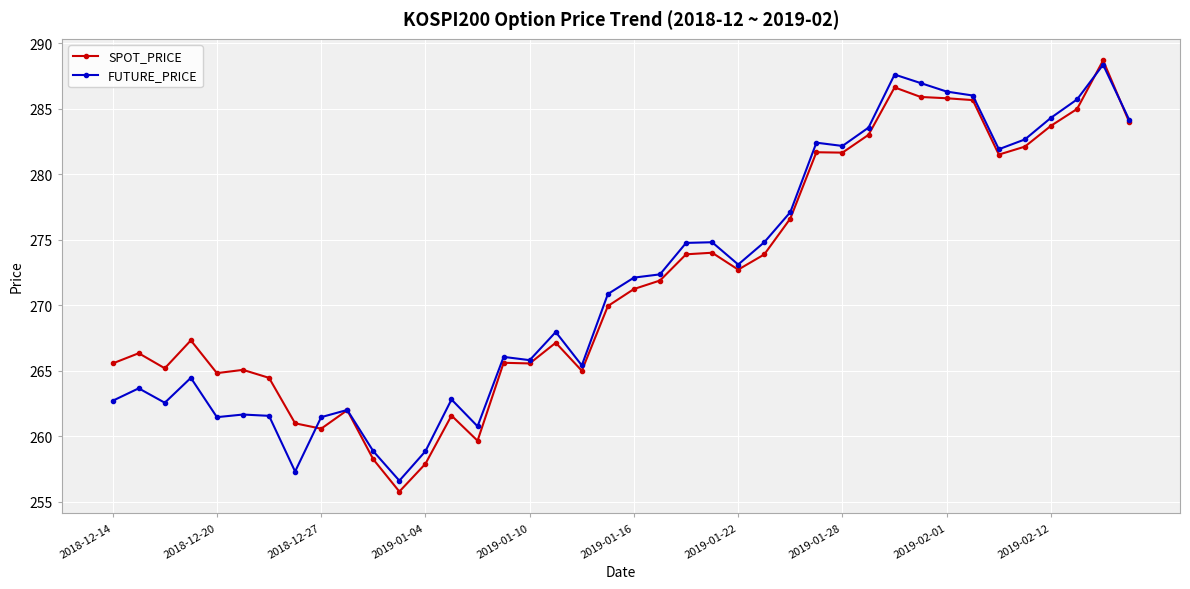

How many data points in SPOT_PRICE are less than 271?

20